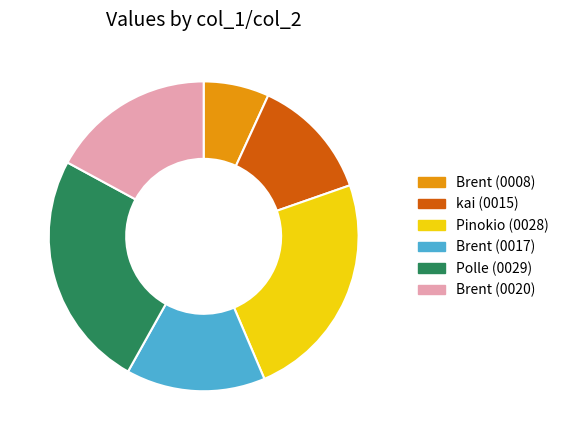

Count the number of slices in the pie.

6